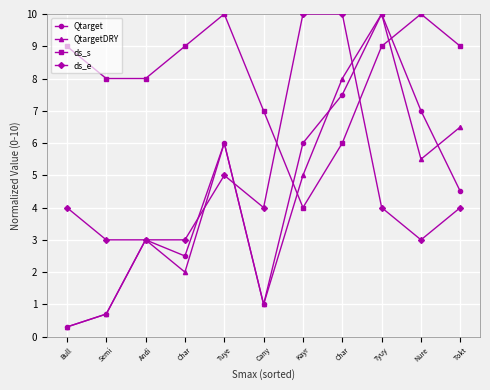

Reading left to right, extract all data points from this chart.

Qtarget: 0.3	0.7	3.0	2.5	6.0	1.0	6.0	7.5	10.0	7.0	4.5
QtargetDRY: 0.3	0.7	3.0	2.0	6.0	1.0	5.0	8.0	10.0	5.5	6.5
ds_s: 9.0	8.0	8.0	9.0	10.0	7.0	4.0	6.0	9.0	10.0	9.0
ds_e: 4.0	3.0	3.0	3.0	5.0	4.0	10.0	10.0	4.0	3.0	4.0